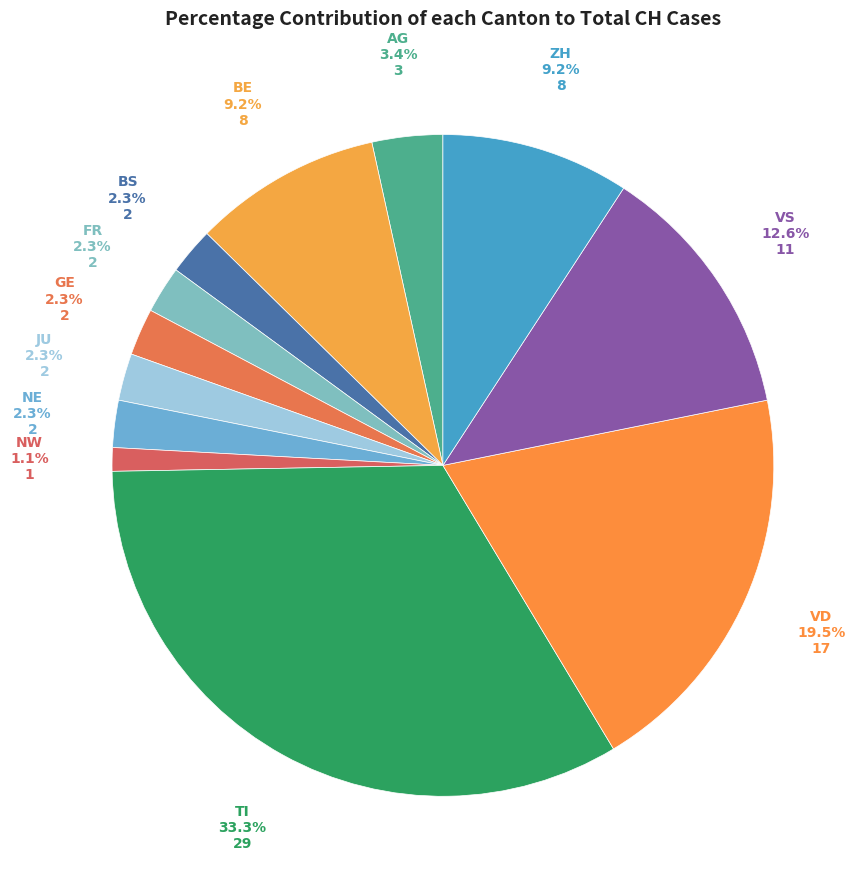

Is there any slice that represents more than half of the pie?

No